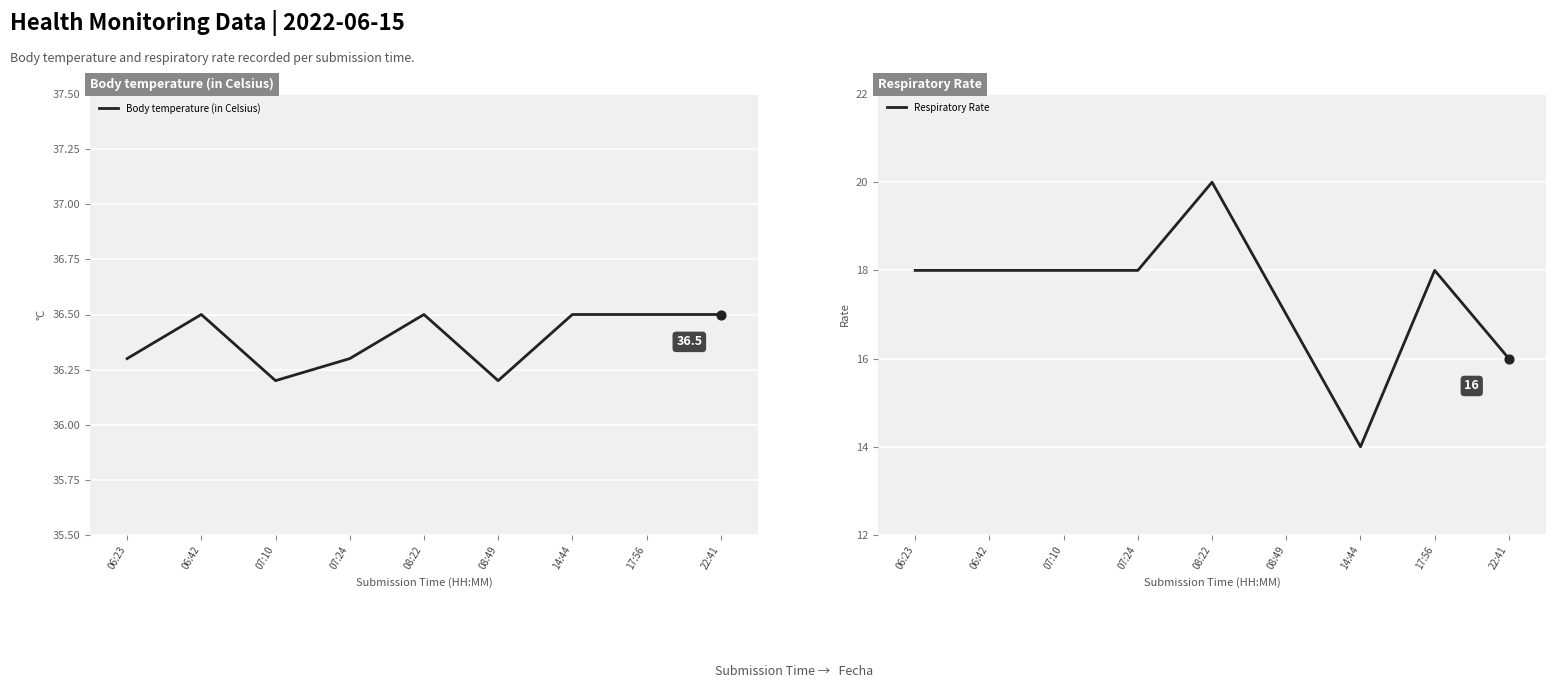

At which category is the sum across all series the highest?

08:22